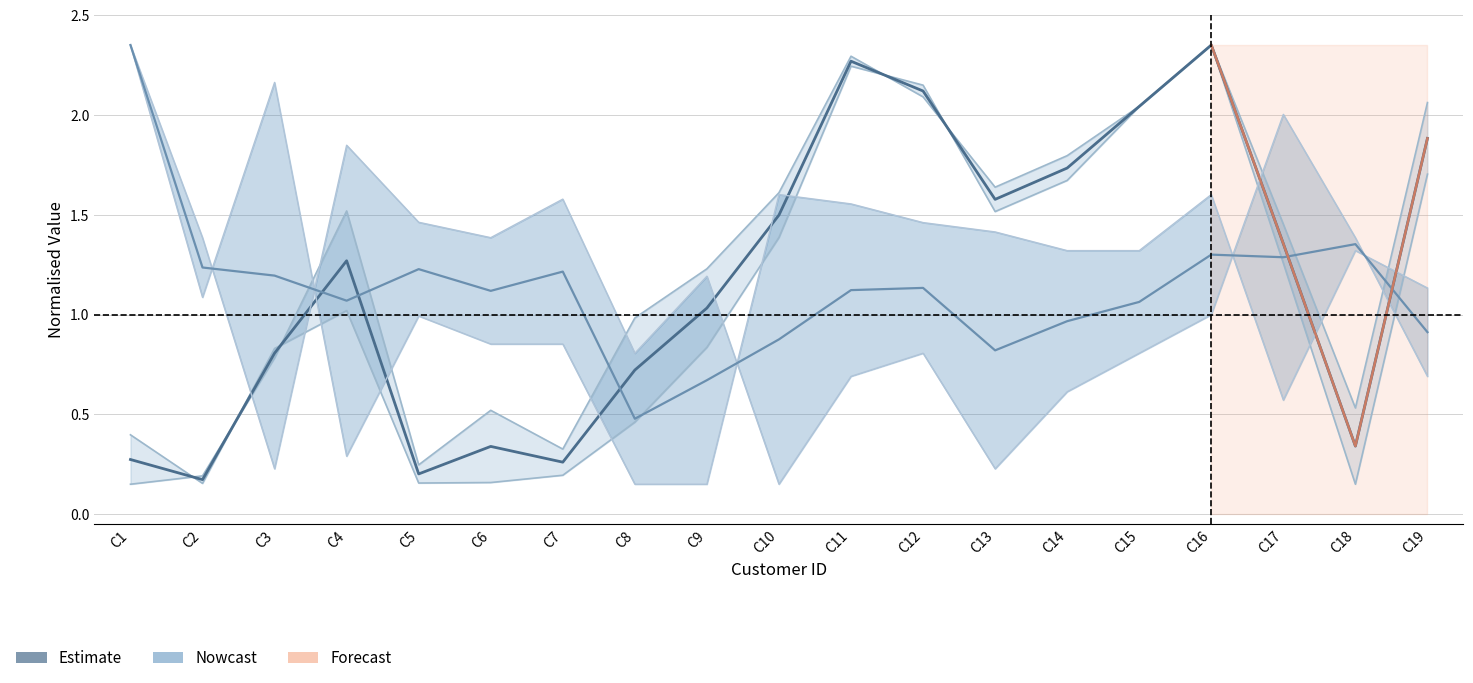

How many data points does each series have?

19